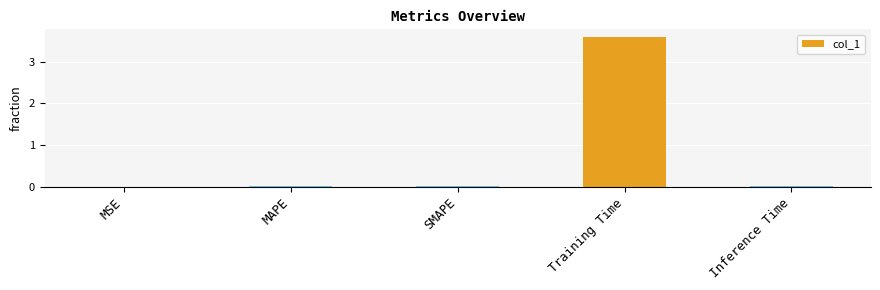

True or false: the data shows 0.0 at SMAPE.

True